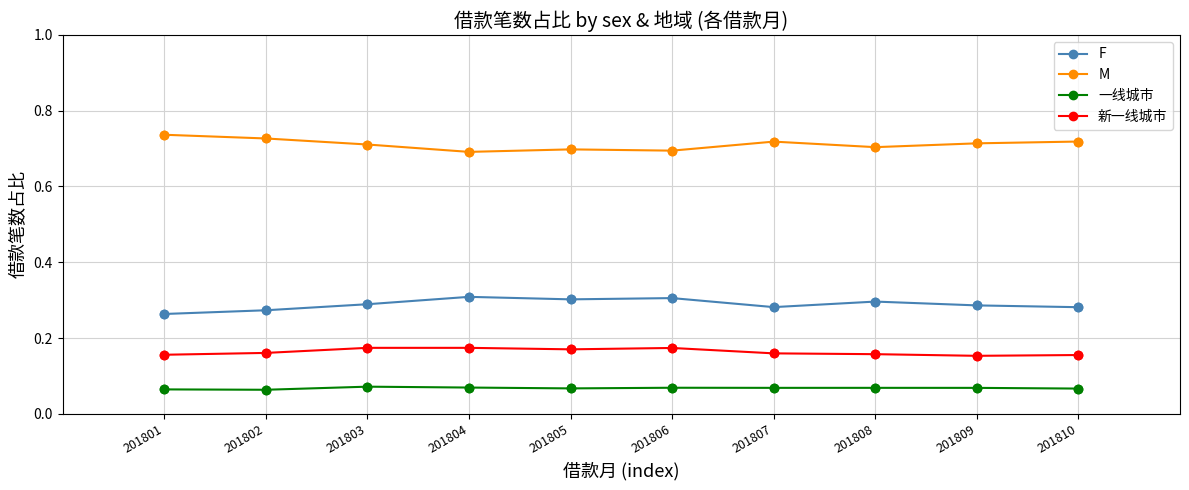

At how many categories does at least one series exceed 0?

10